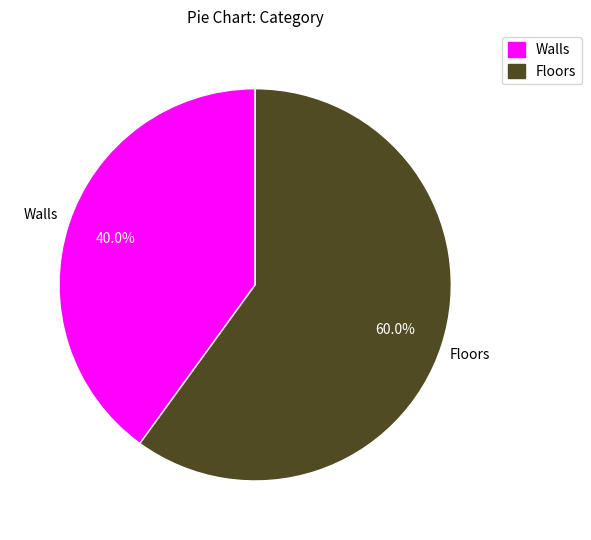

Is there a majority slice in this chart?

Yes